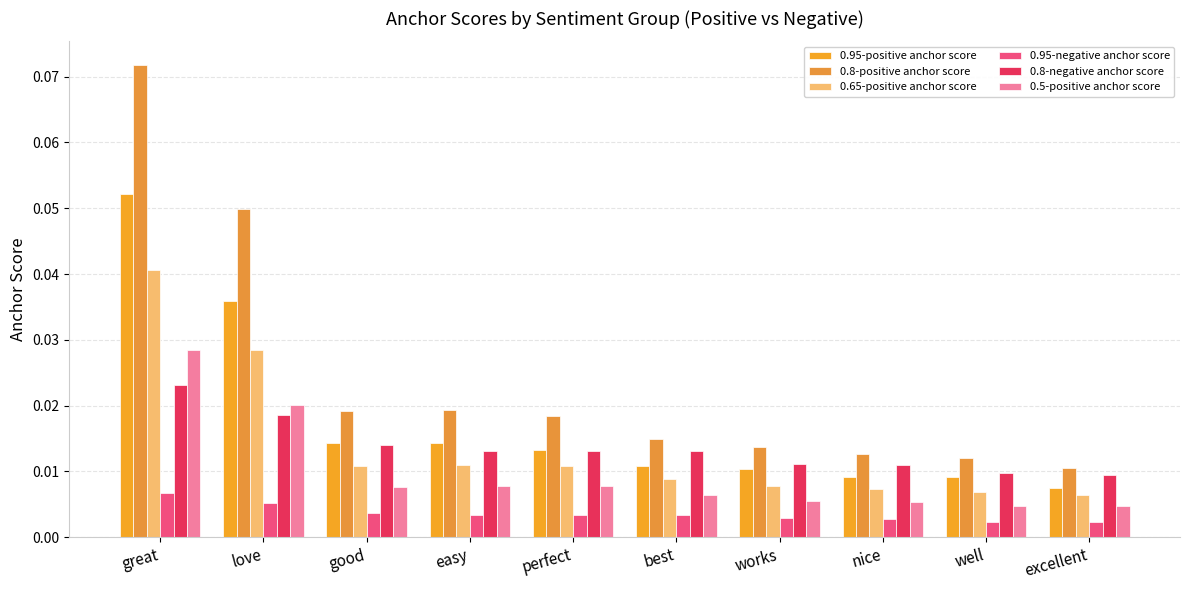

What position from the left is great?

1